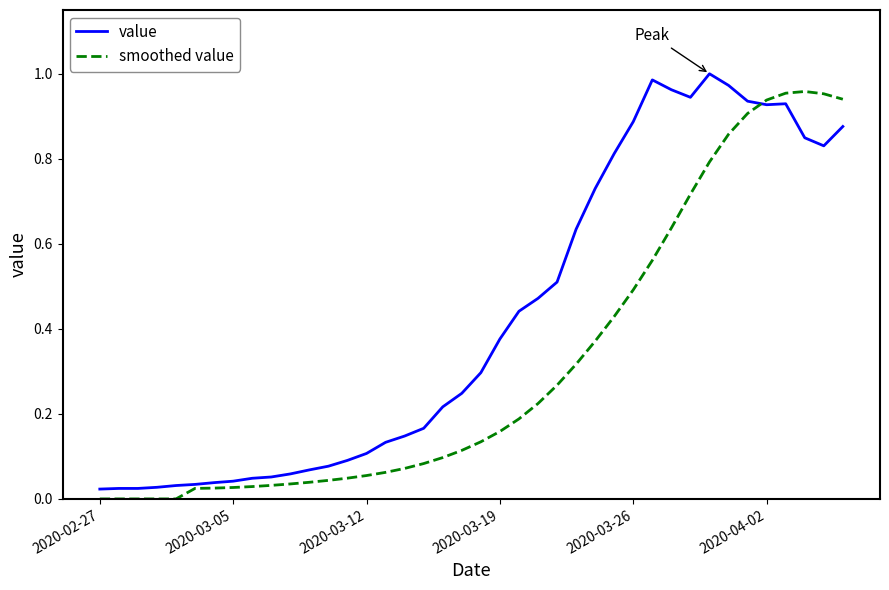

Rank the series by their average value, from lowest to highest.

smoothed value, value